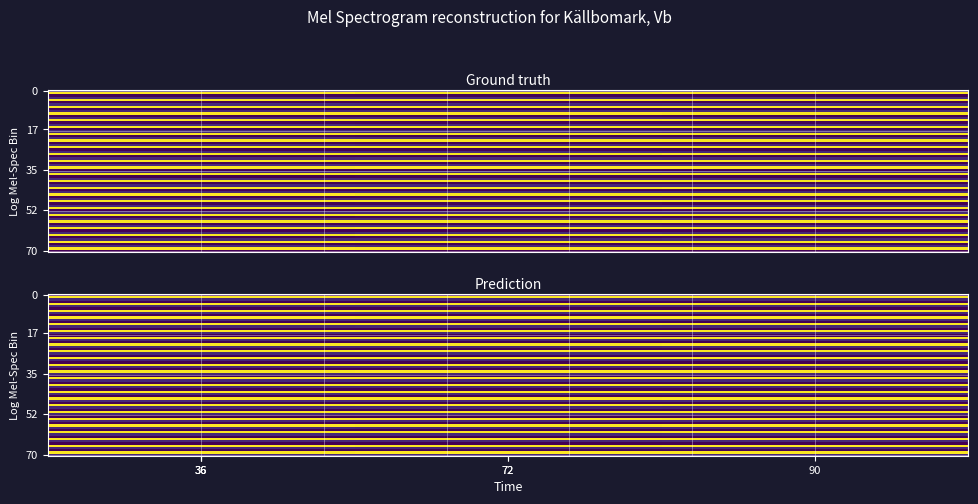

What is the average value of the Flertal series?

801620.8